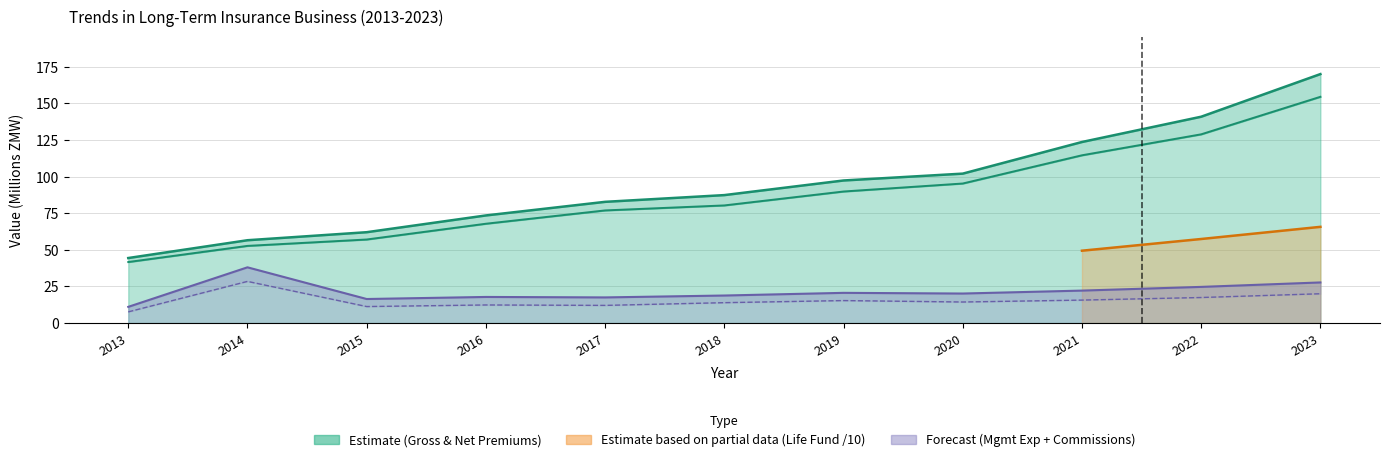

True or false: Net Premiums and Management Expenses cross at least once.

False